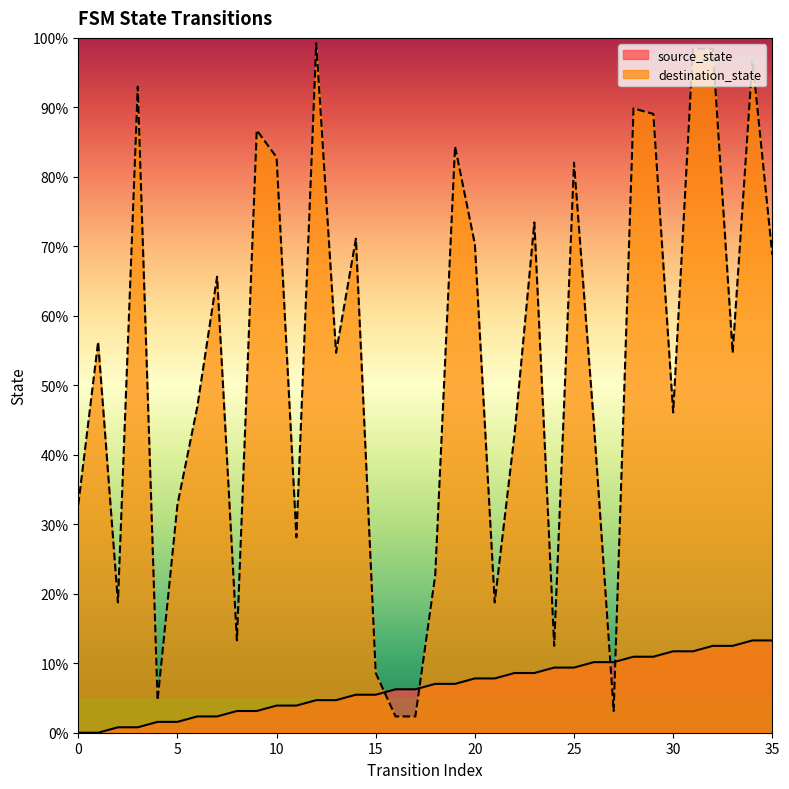

What is the value of the source_state point at the 15th from the left?

5.5